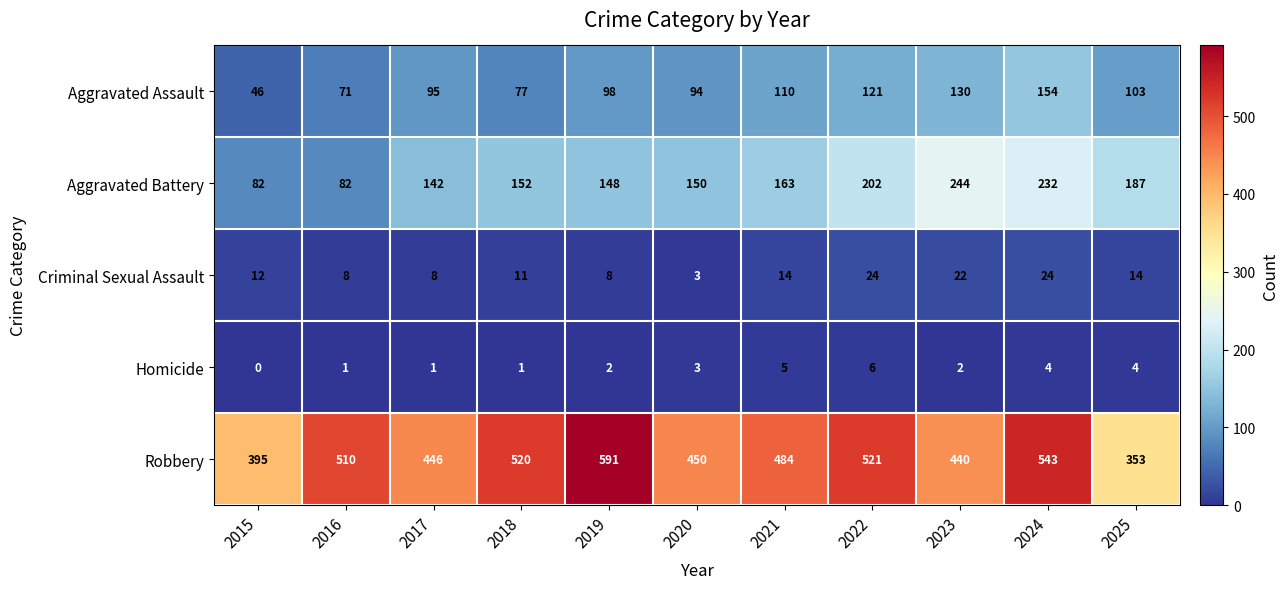

At 2016, list the series in order from smallest to largest.

Homicide, Criminal Sexual Assault, Aggravated Assault, Aggravated Battery, Robbery